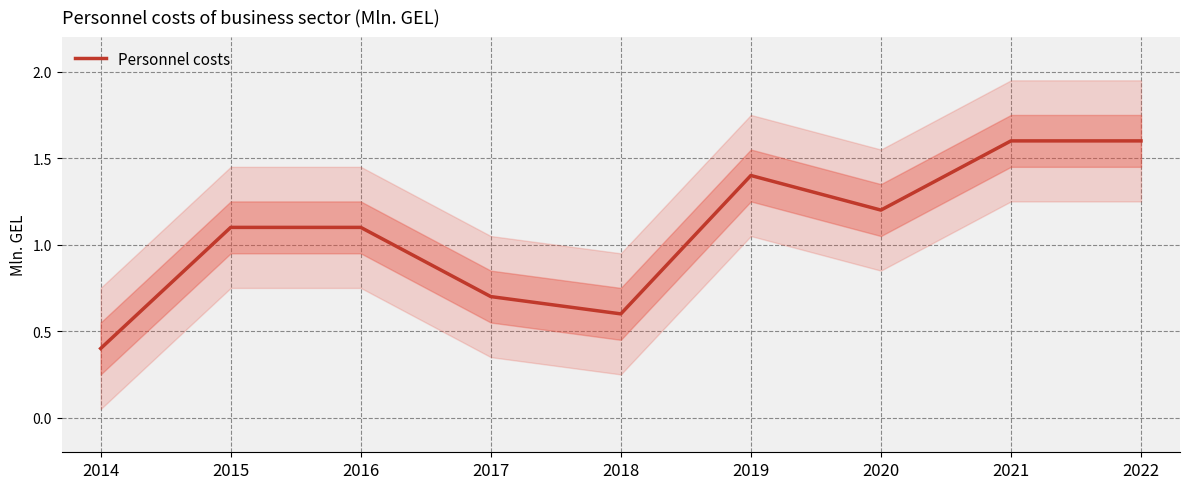

Reading left to right, list all the values displayed in this chart.

0.4	1.1	1.1	0.7	0.6	1.4	1.2	1.6	1.6